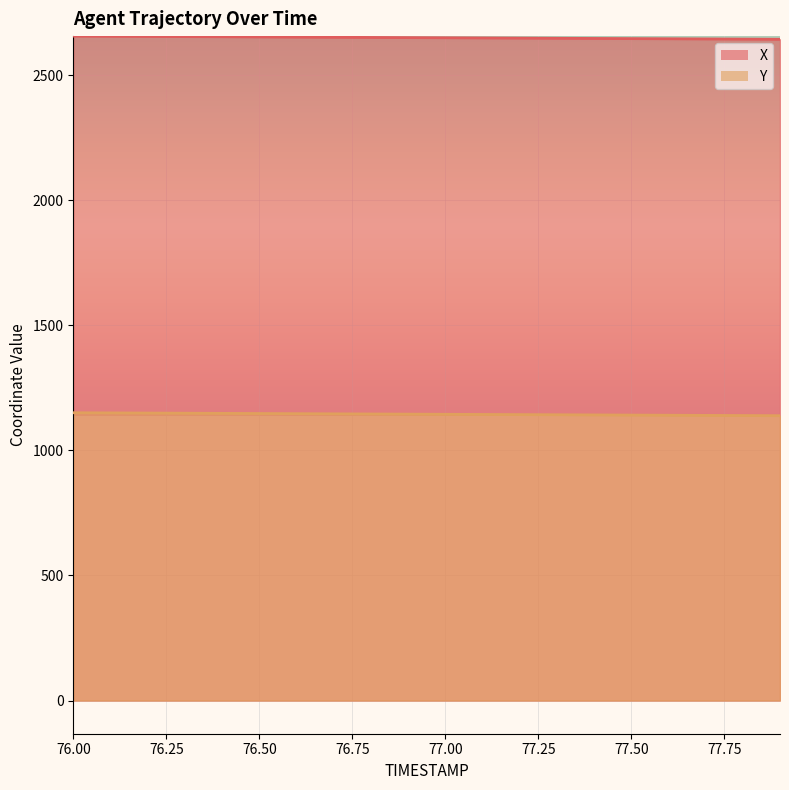

How many data points in Y are above 1145?

10